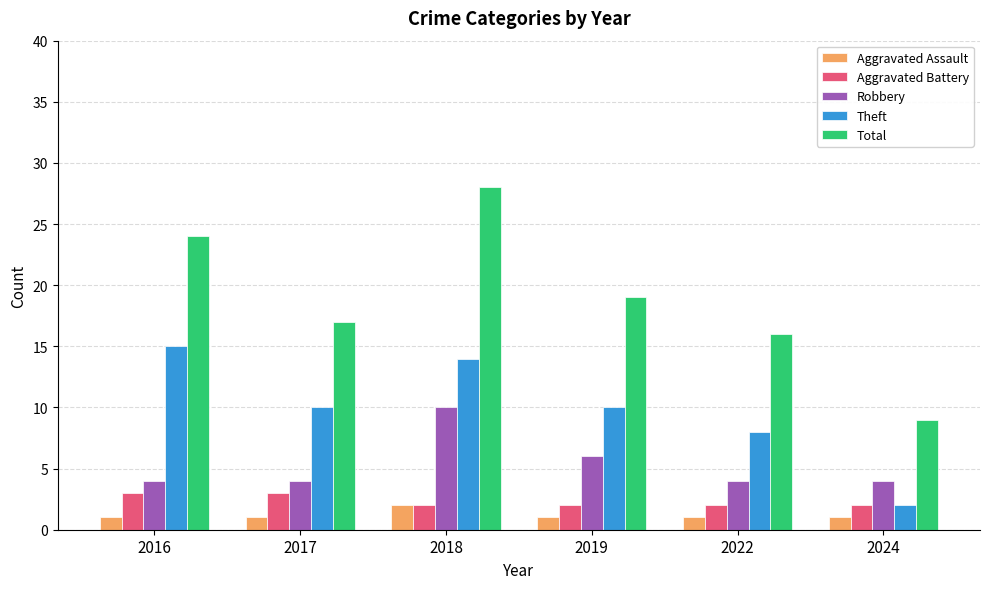

Where is Theft nearest to the value 8?

2022